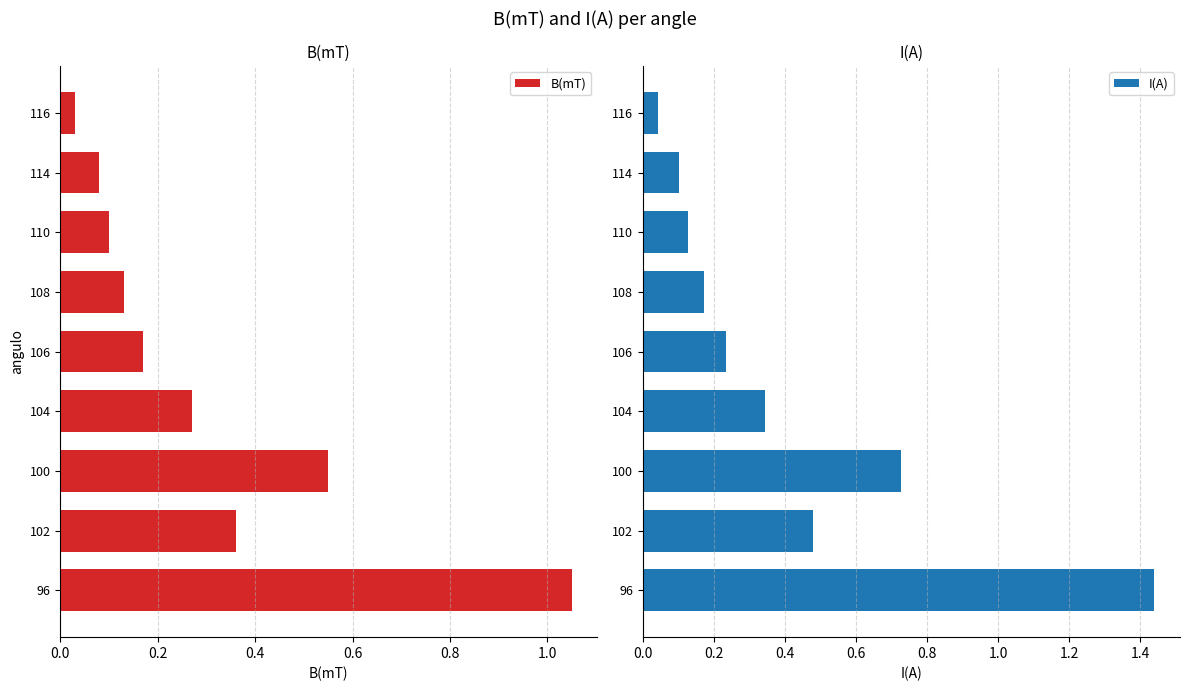

What is the value of the B(mT) bar at the 5th from the left?

0.2